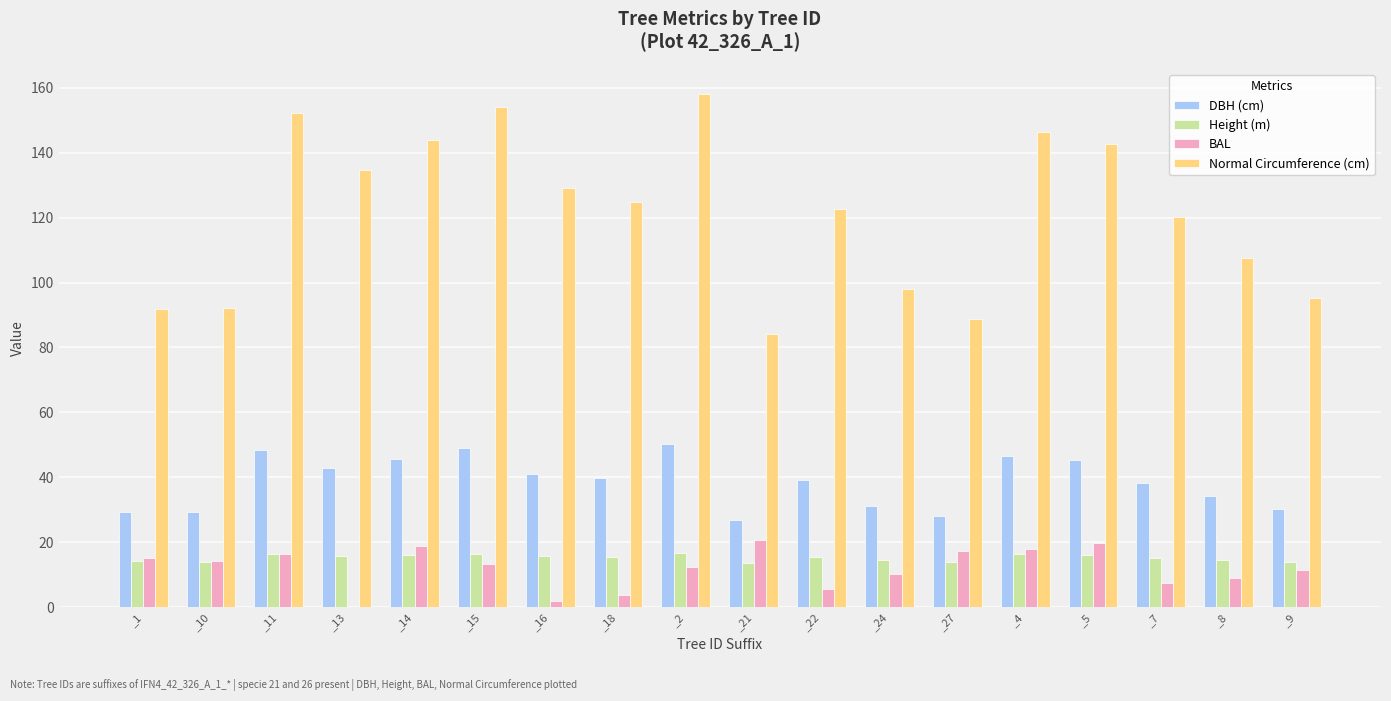

What is the sum of all Height (m) values?

274.9